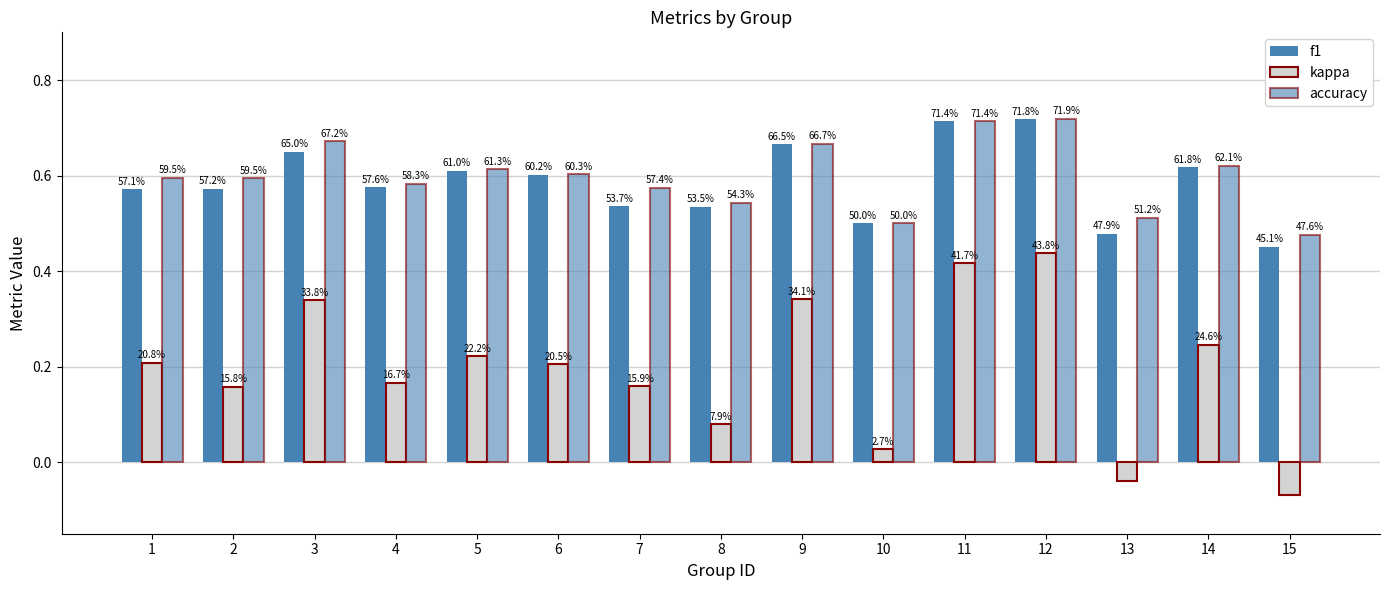

At 10, list the series in order from largest to smallest.

f1, accuracy, kappa